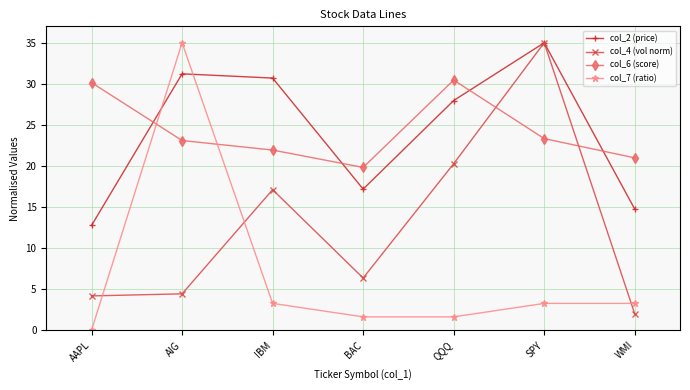

After their last crossing, which series has the higher values: col_7 (ratio) or col_6 (score)?

col_6 (score)